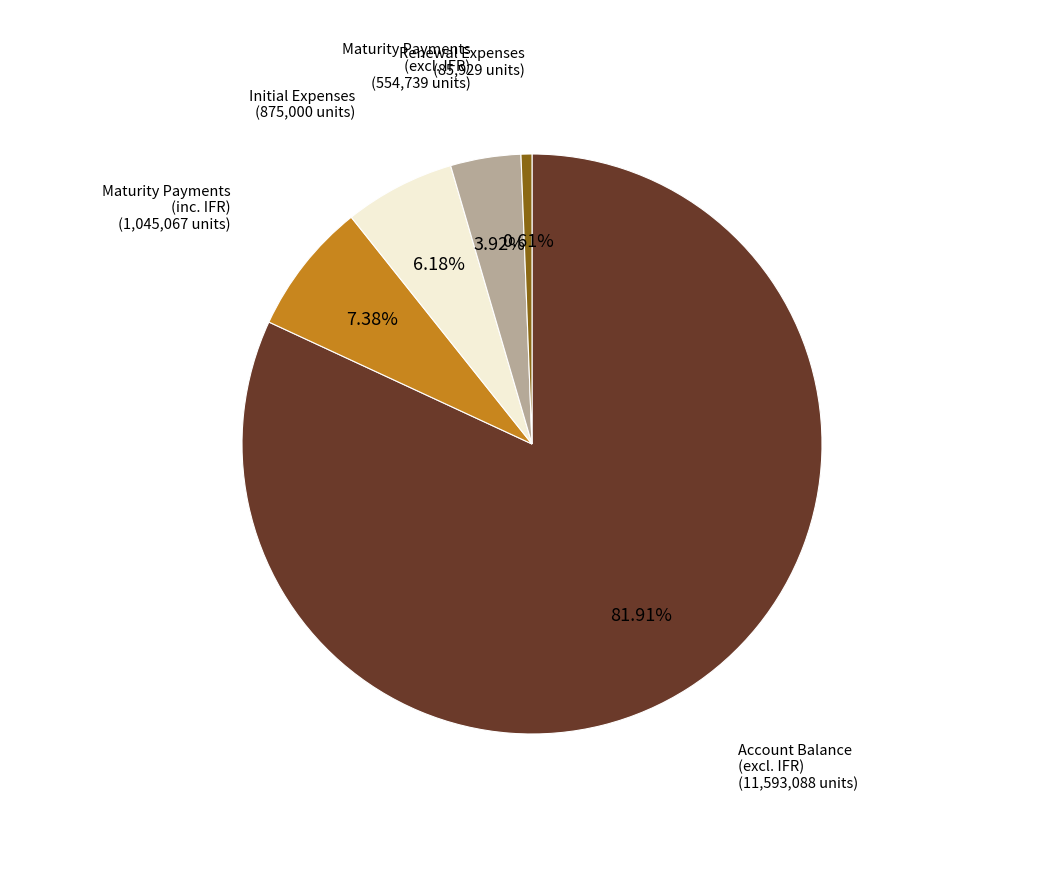

Is there any slice that represents more than half of the pie?

Yes